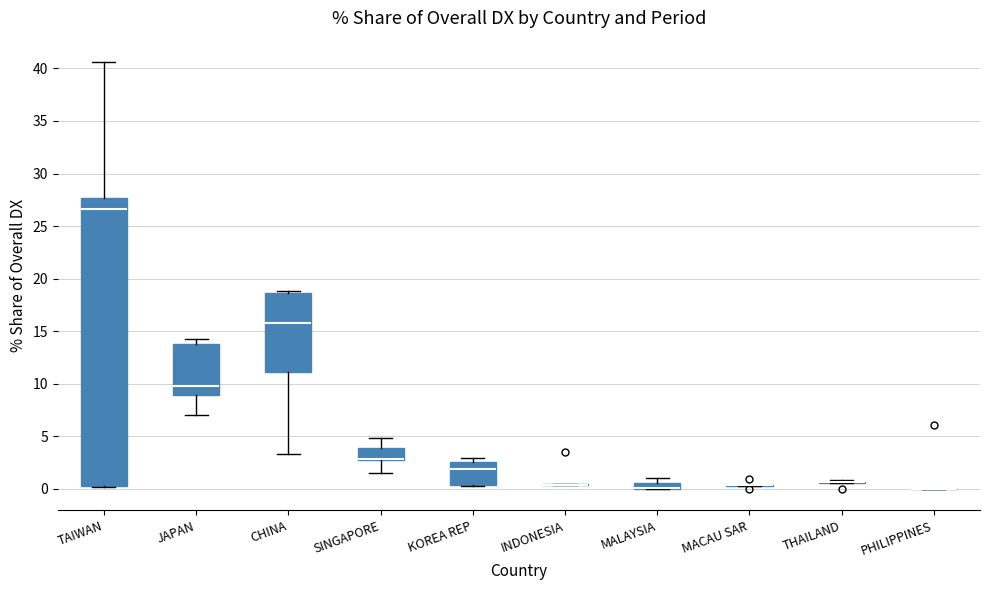

Comparing the boxes themselves (not the whiskers), which one is the tallest?

TAIWAN